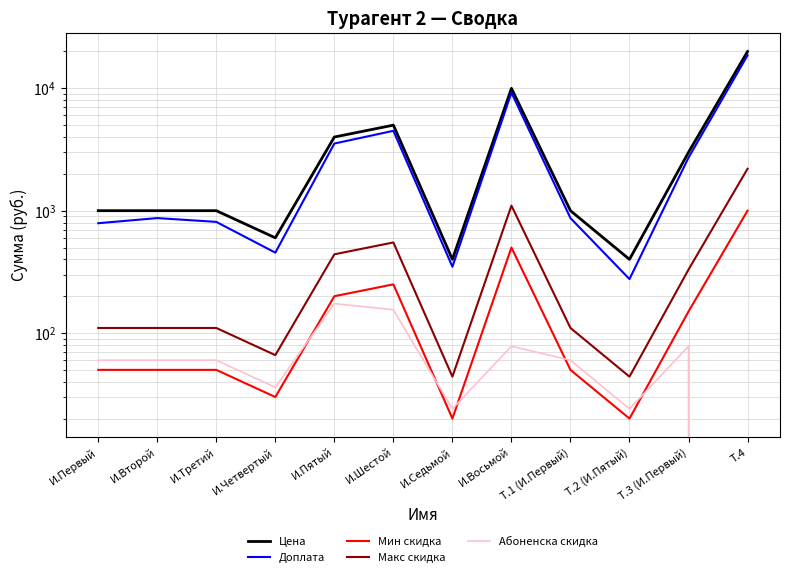

Which series changed the most between Т.1 (И.Первый) and Т.2 (И.Пятый)?

Цена